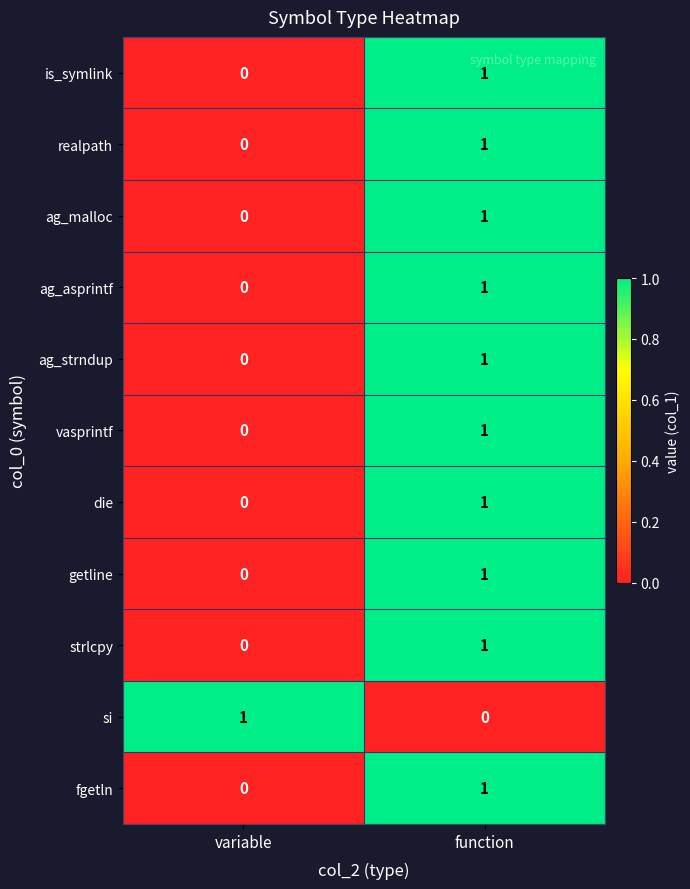

Reading left to right, extract all data points from this chart.

is_symlink: variable=0	function=1
realpath: variable=0	function=1
ag_malloc: variable=0	function=1
ag_asprintf: variable=0	function=1
ag_strndup: variable=0	function=1
vasprintf: variable=0	function=1
die: variable=0	function=1
getline: variable=0	function=1
strlcpy: variable=0	function=1
si: variable=1	function=0
fgetln: variable=0	function=1